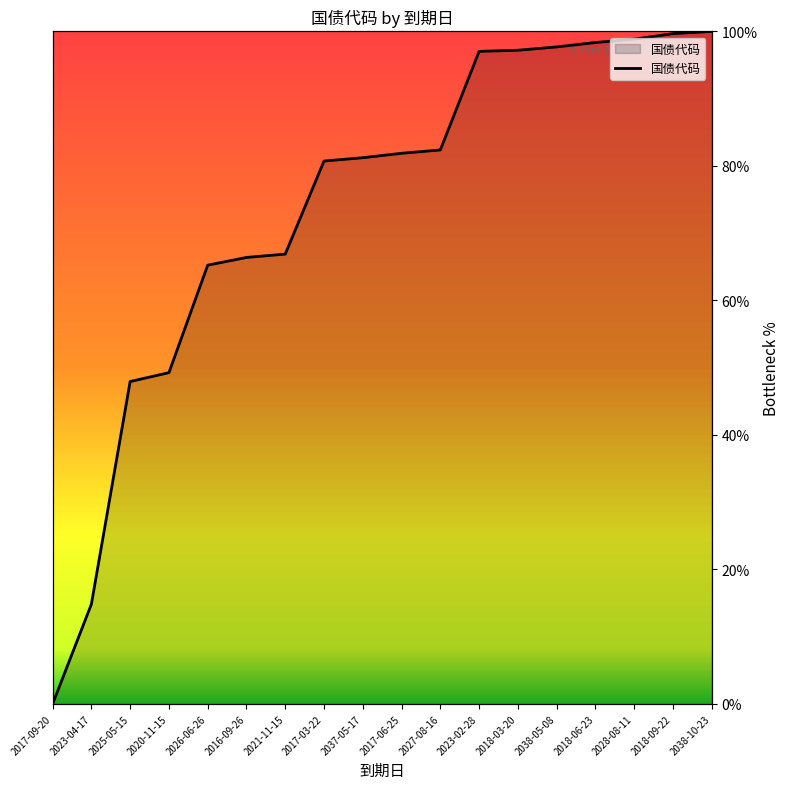

Which category has the lowest value across all series?

2017-09-20